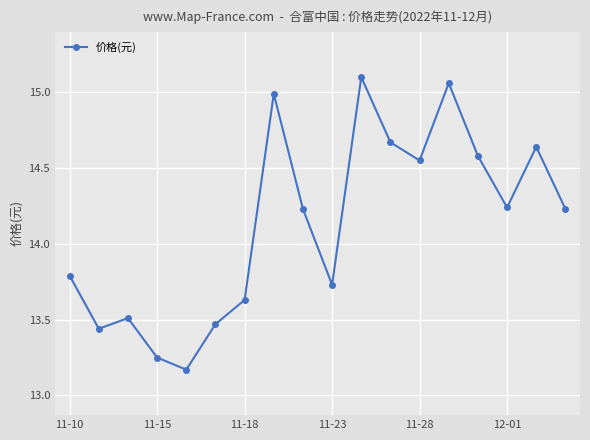

What is the average value?

14.1